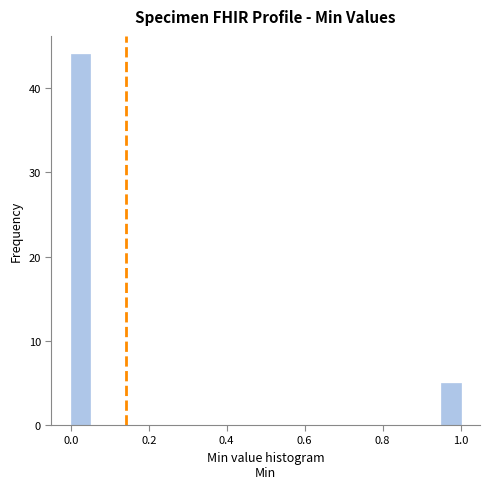

Around what value on the x-axis is the tallest bar? Give the approximate position of its centre, as read against the axis.

0.02